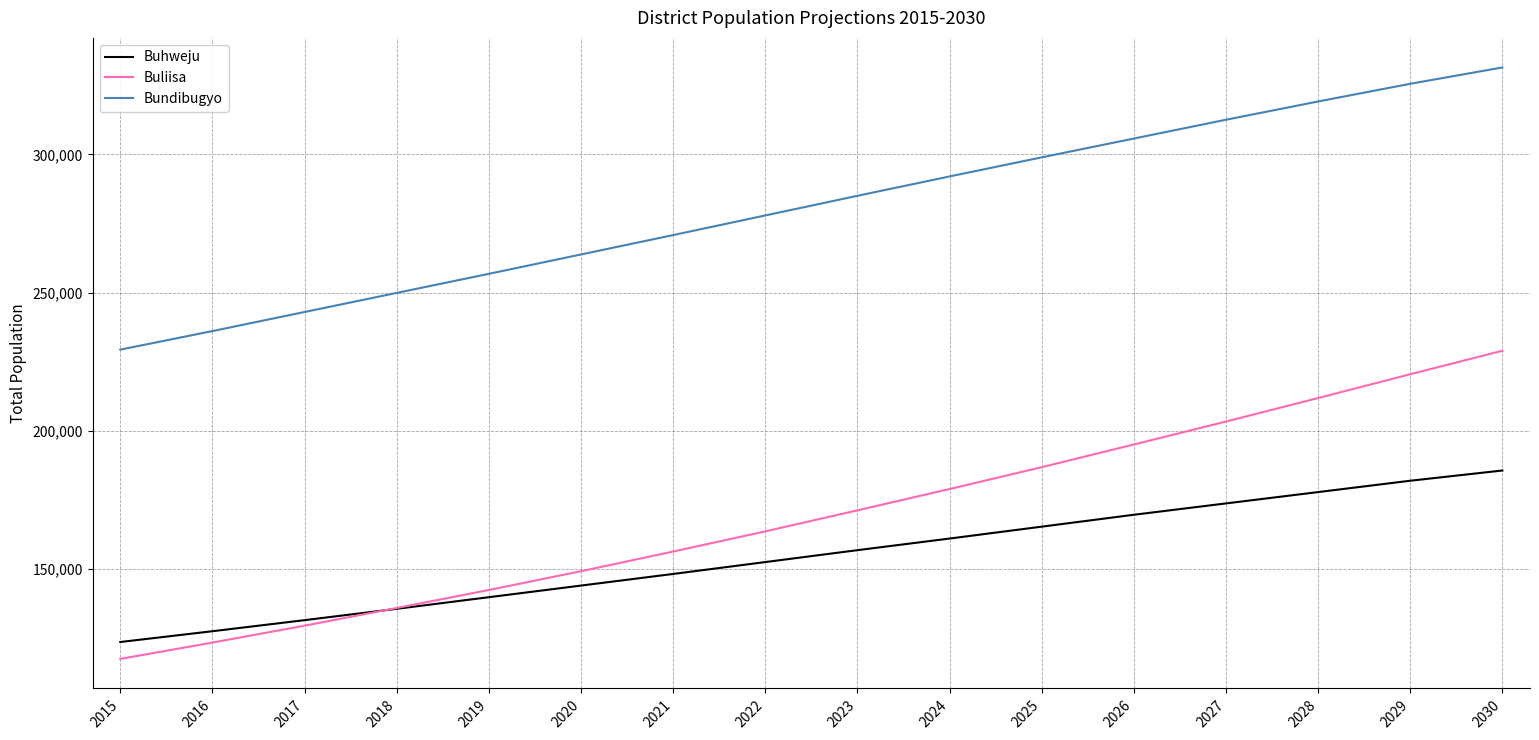

At which category is the sum across all series the highest?

2030